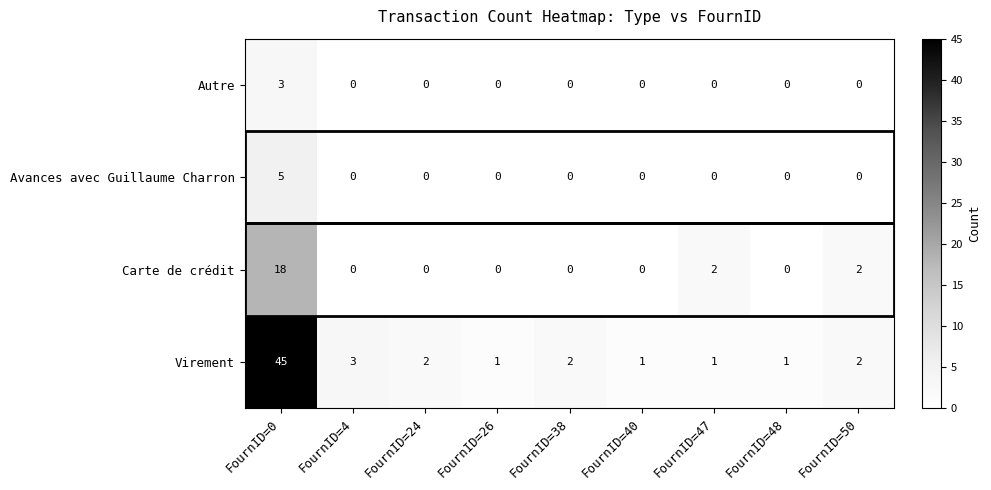

Is it true that Carte de crédit equals 2 at FournID=50?

True